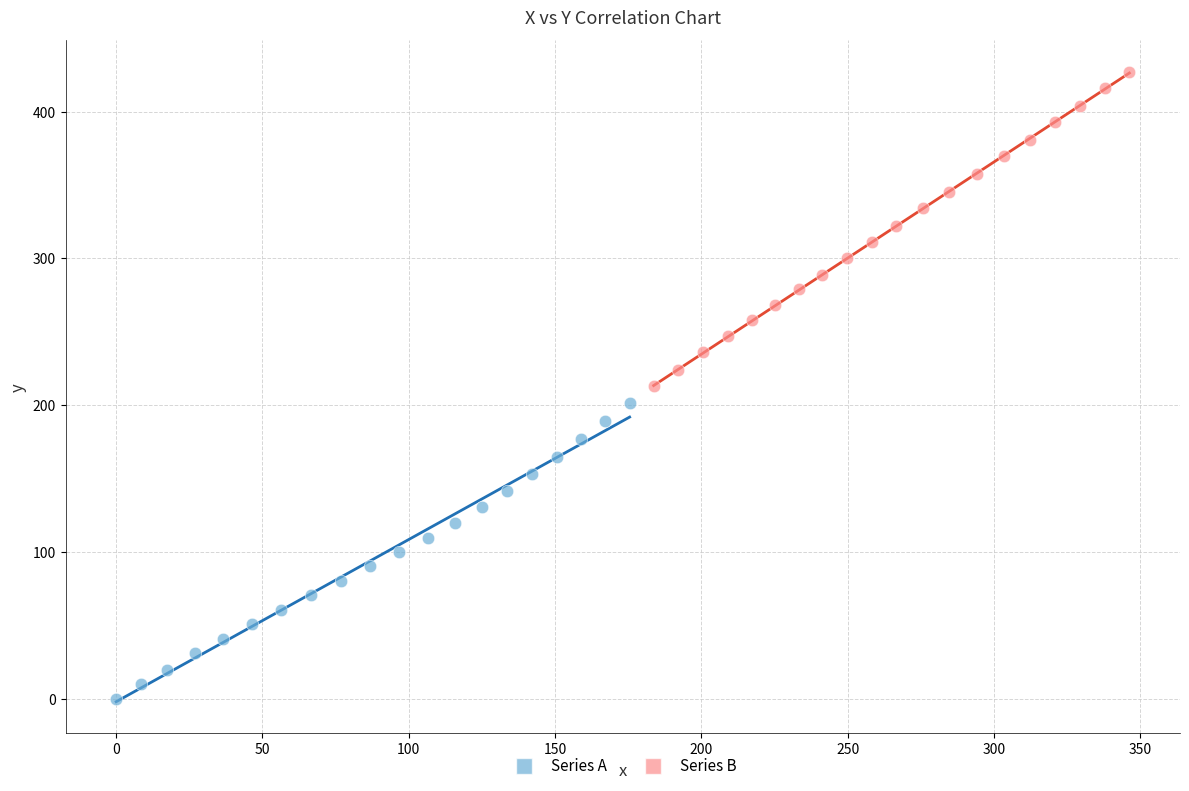

What are all the series names shown in the legend?

Series A, Series B